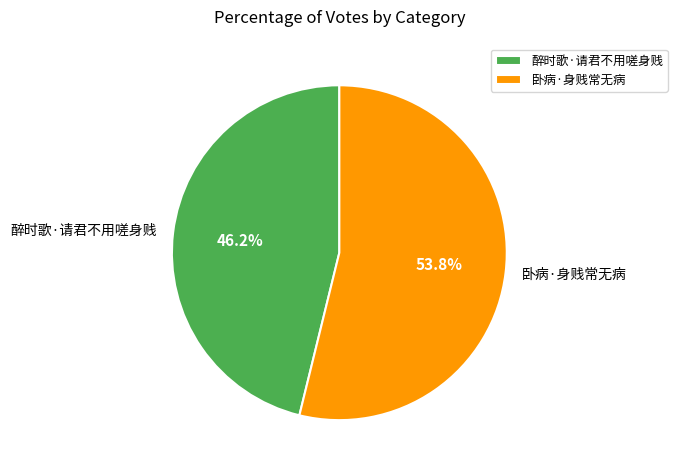

Rank the categories by value from lowest to highest.

醉时歌·请君不用嗟身贱, 卧病·身贱常无病